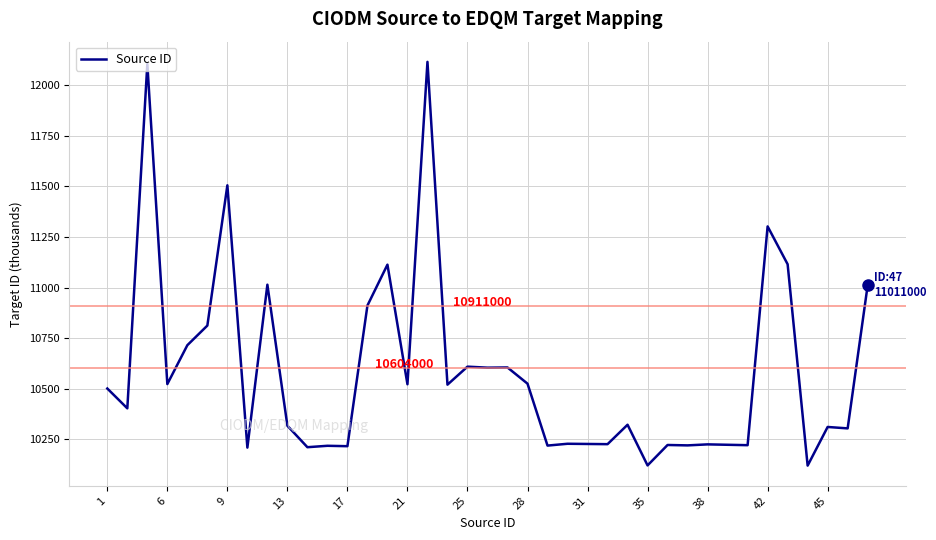

Count the number of categories in the chart.

39